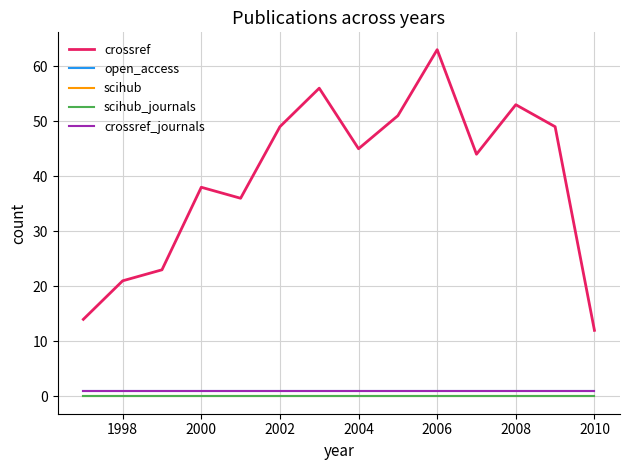

Which series has the largest range (max minus min)?

crossref